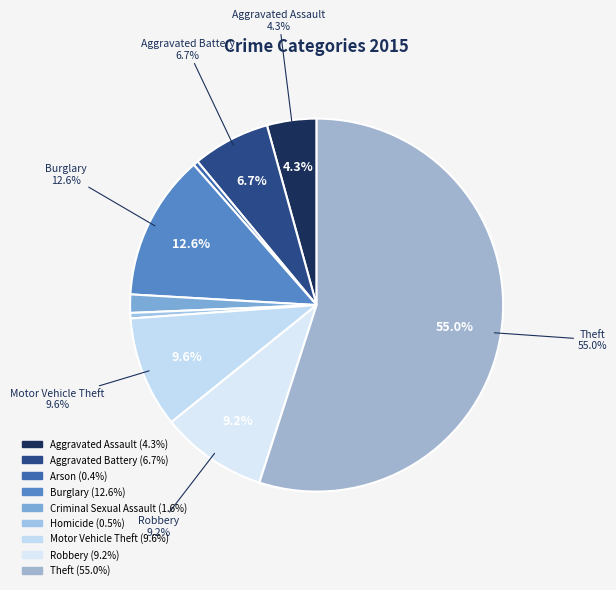

To the nearest percent, what is the average slice percentage?

11%